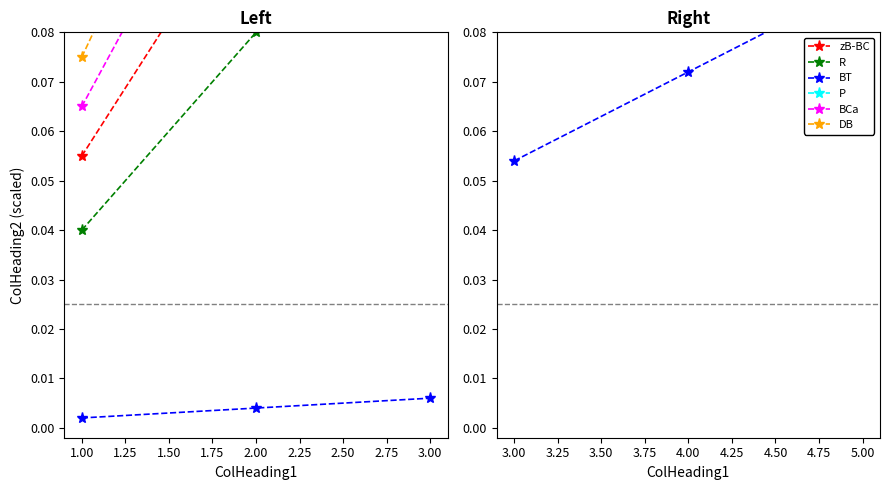

List the series in order of their peak value, highest first.

P, zB-BC, R, BCa, DB, BT